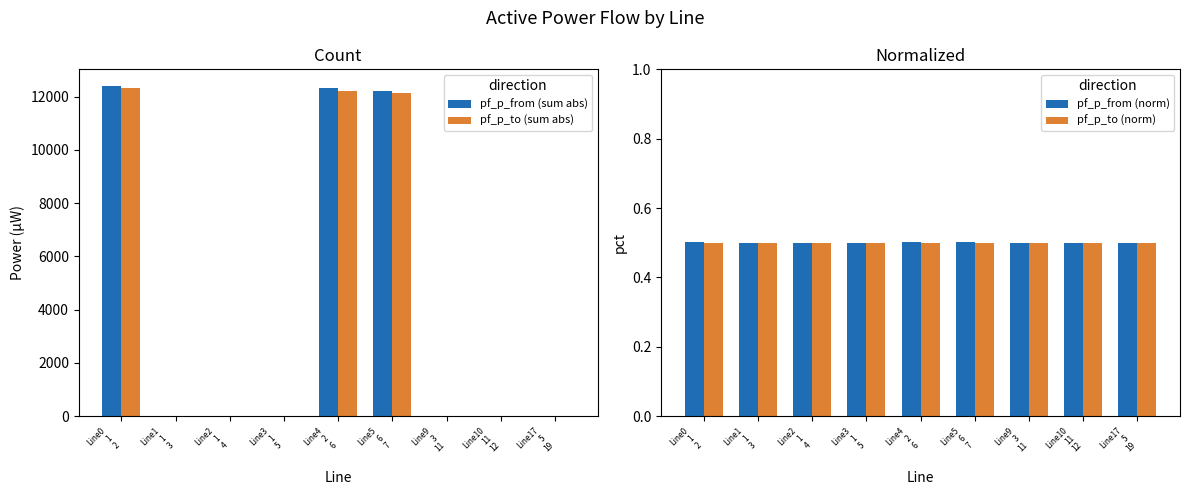

At which label does pf_p_to (norm) reach its peak?

Line2
1
4